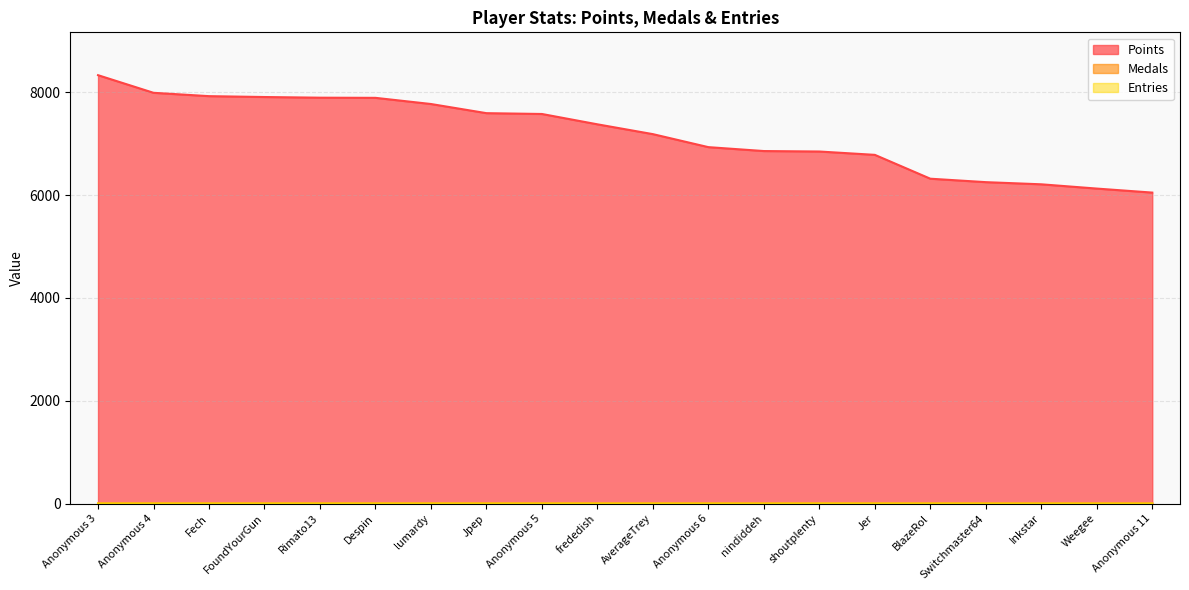

Where is the first local maximum for Entries?

FoundYourGun